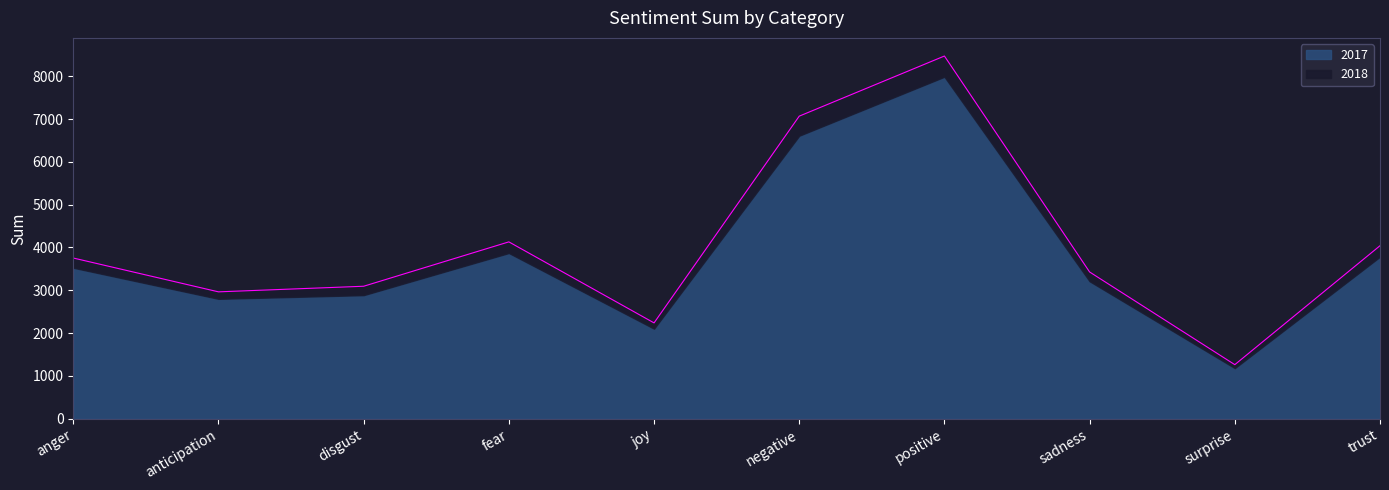

Rank the categories by value from highest to lowest.

positive, negative, fear, trust, anger, sadness, disgust, anticipation, joy, surprise